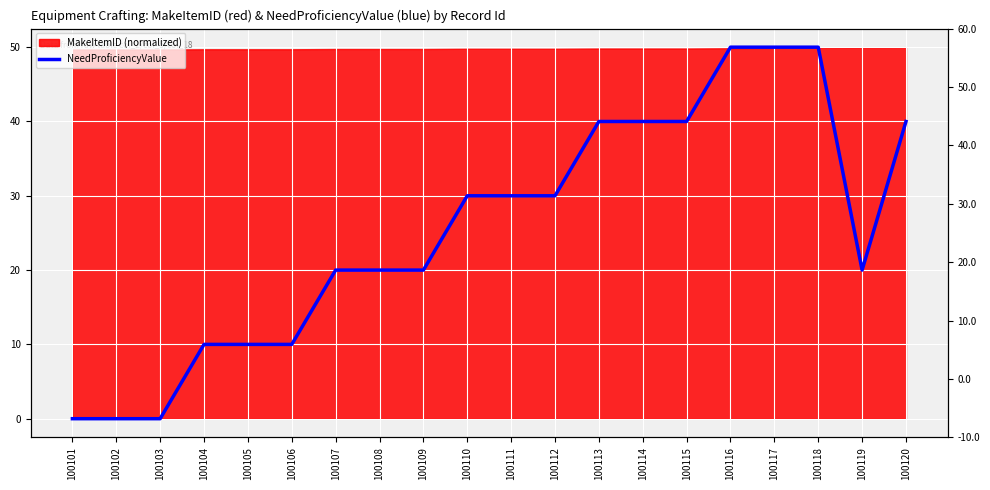

How many values are above zero?

17